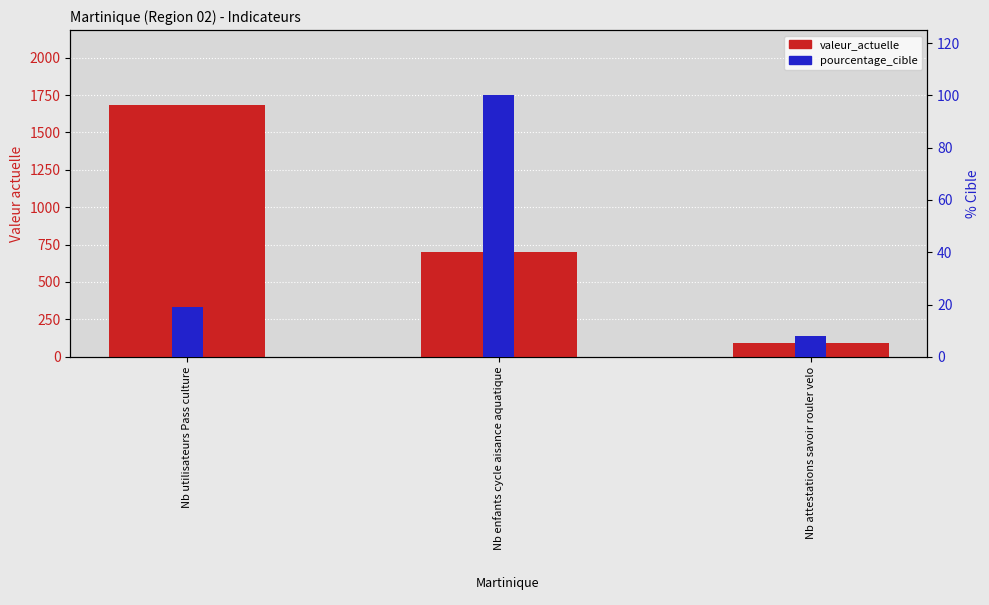

List the series in order of their overall mean, highest first.

valeur_actuelle, pourcentage_cible